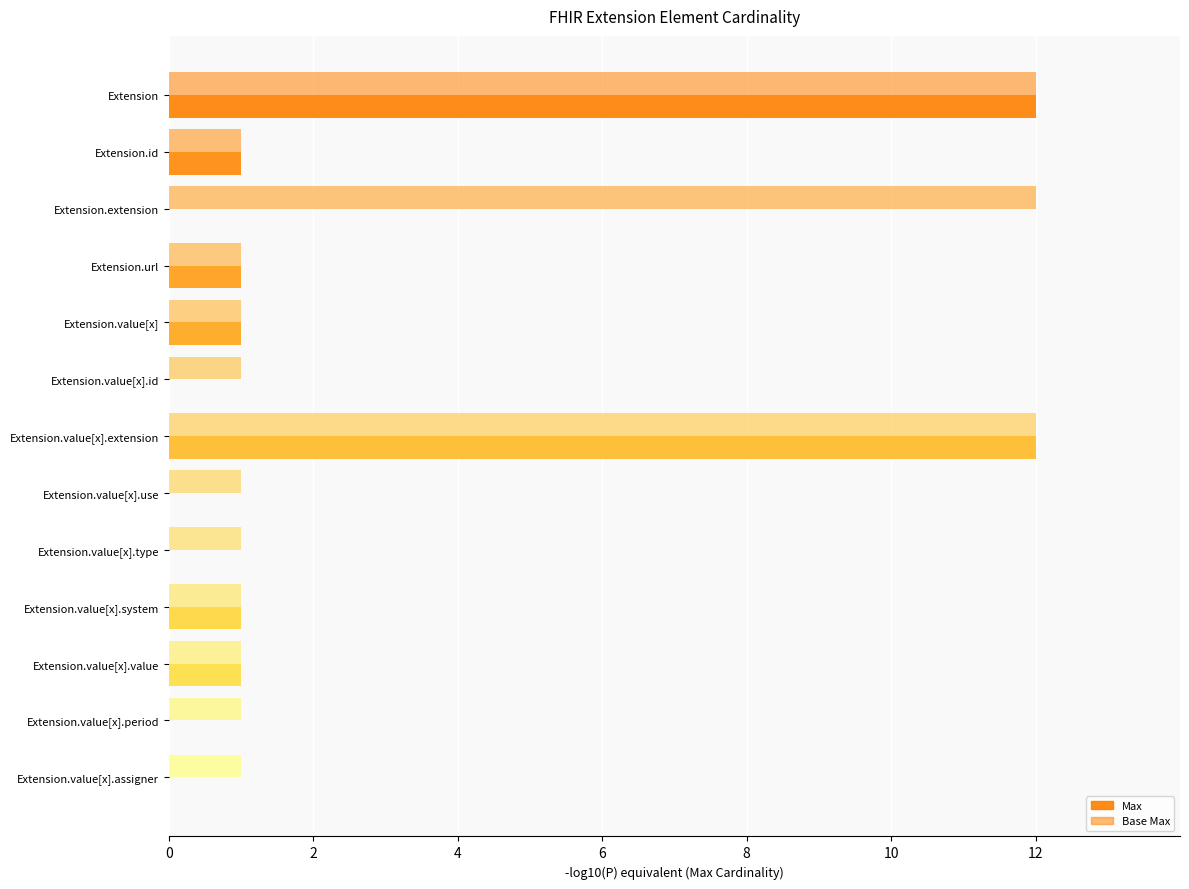

Count the number of data series in this chart.

2